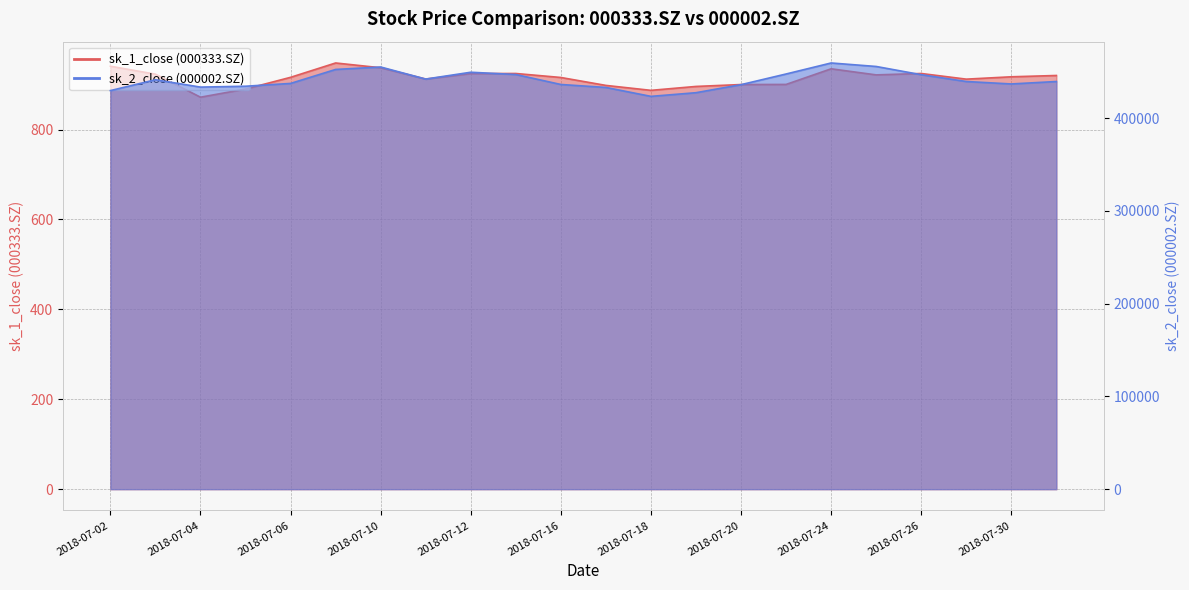

What is the maximum value for sk_1_close (000333.SZ)?

948.2